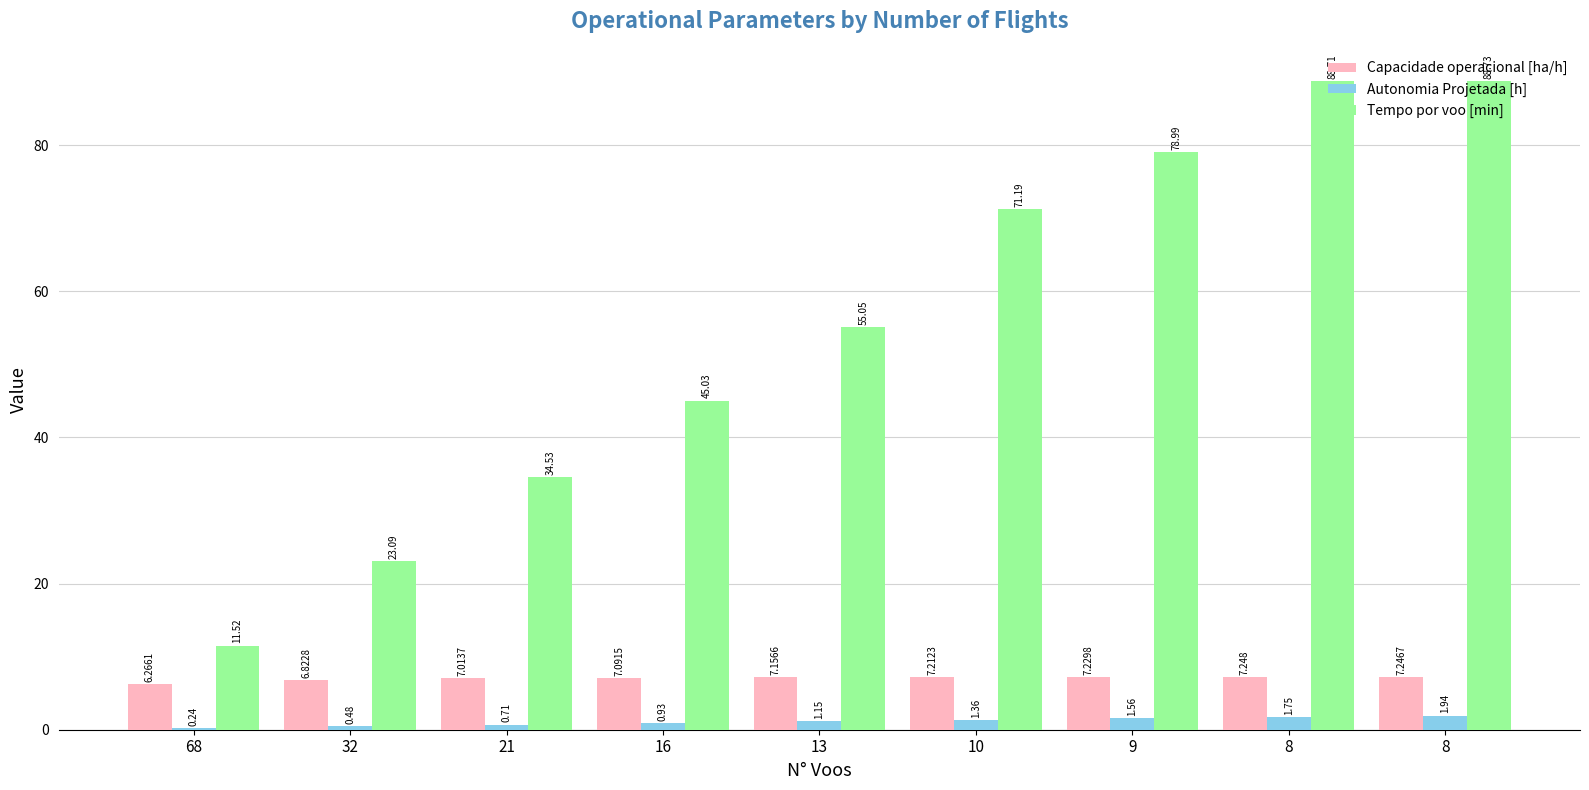

What is the average value of the Autonomia Projetada [h] series?

1.1